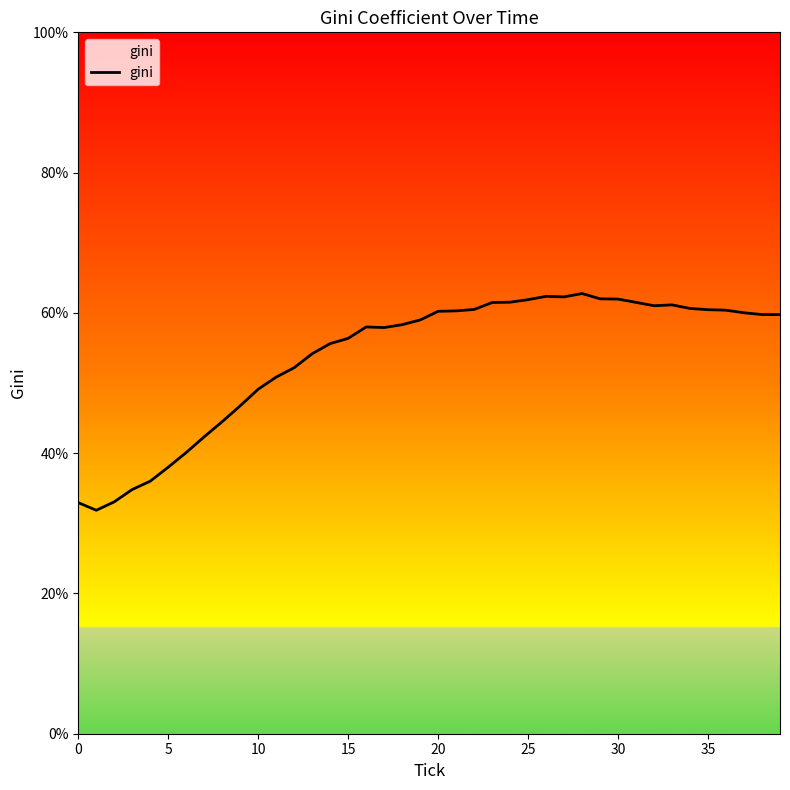

Where does the data first go above 59?

20